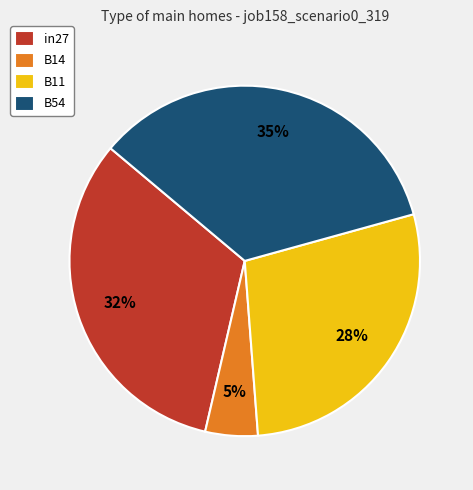

Does B11 represent more than half of the total?

No